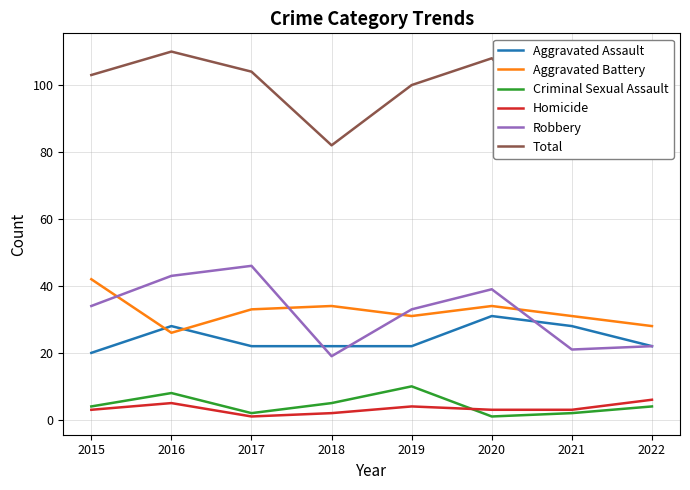

Which series has the widest spread of values?

Total